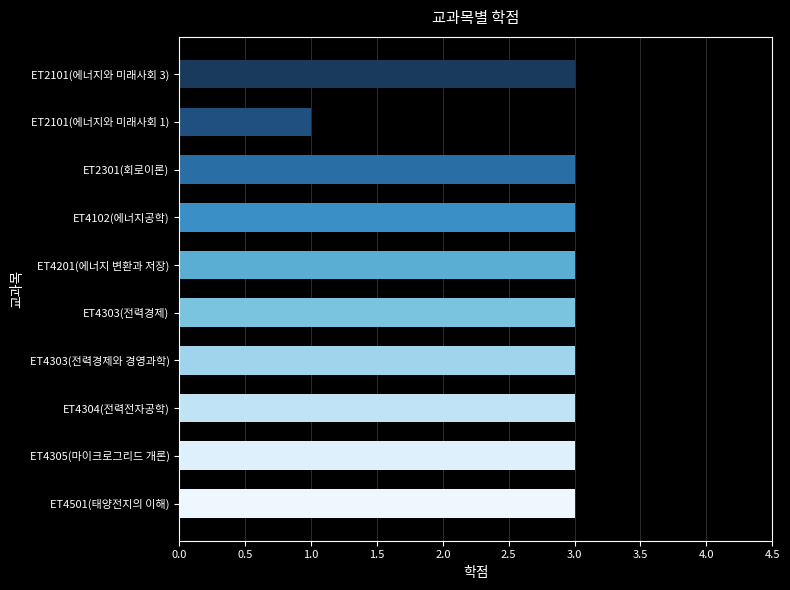

Does the chart contain stacked bars?

No